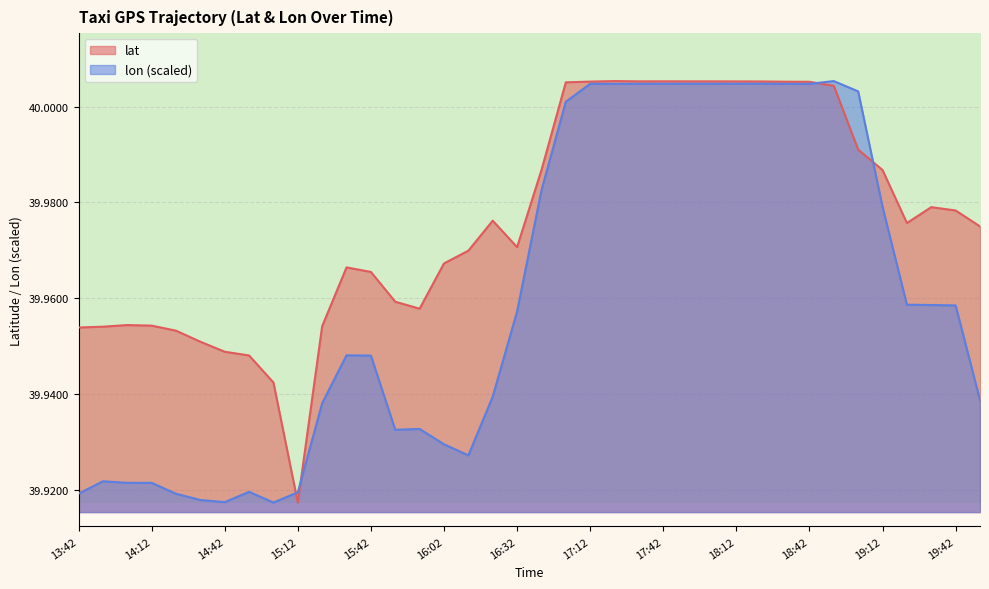

After their last crossing, which series has the higher values: lat or lon?

lat